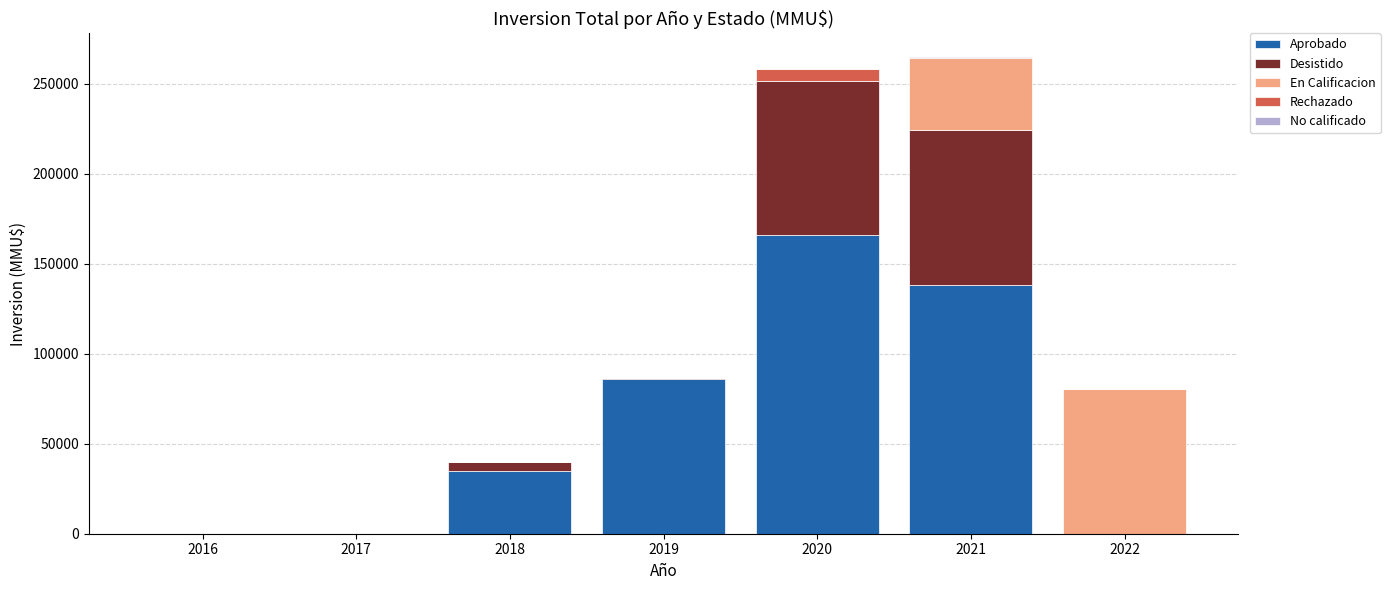

Count the number of data series in this chart.

5